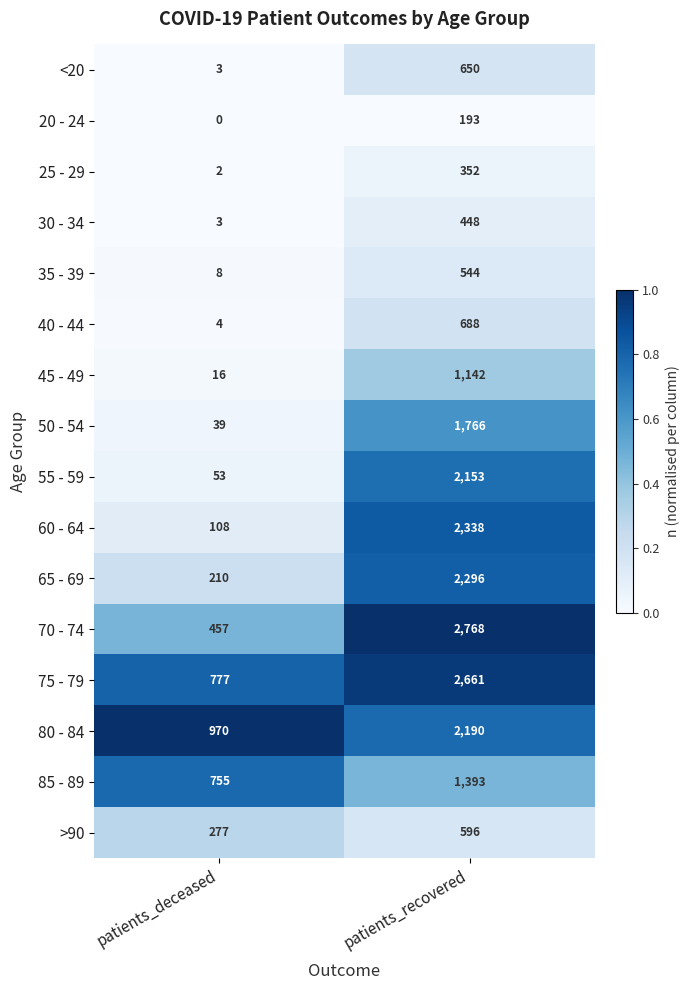

What is the greatest value displayed?

2768